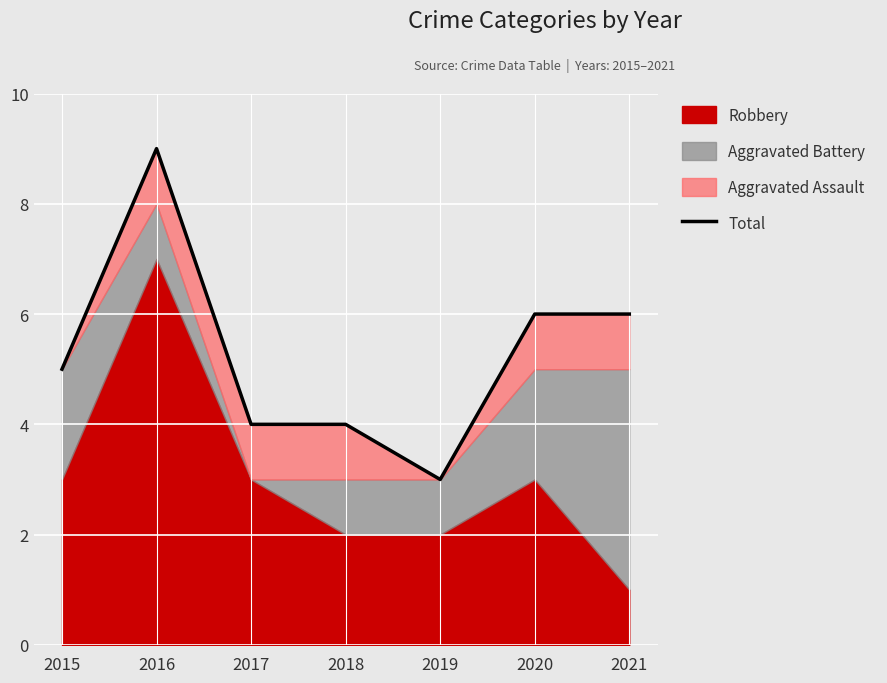

The value at 2016 is 2. True or false?

False